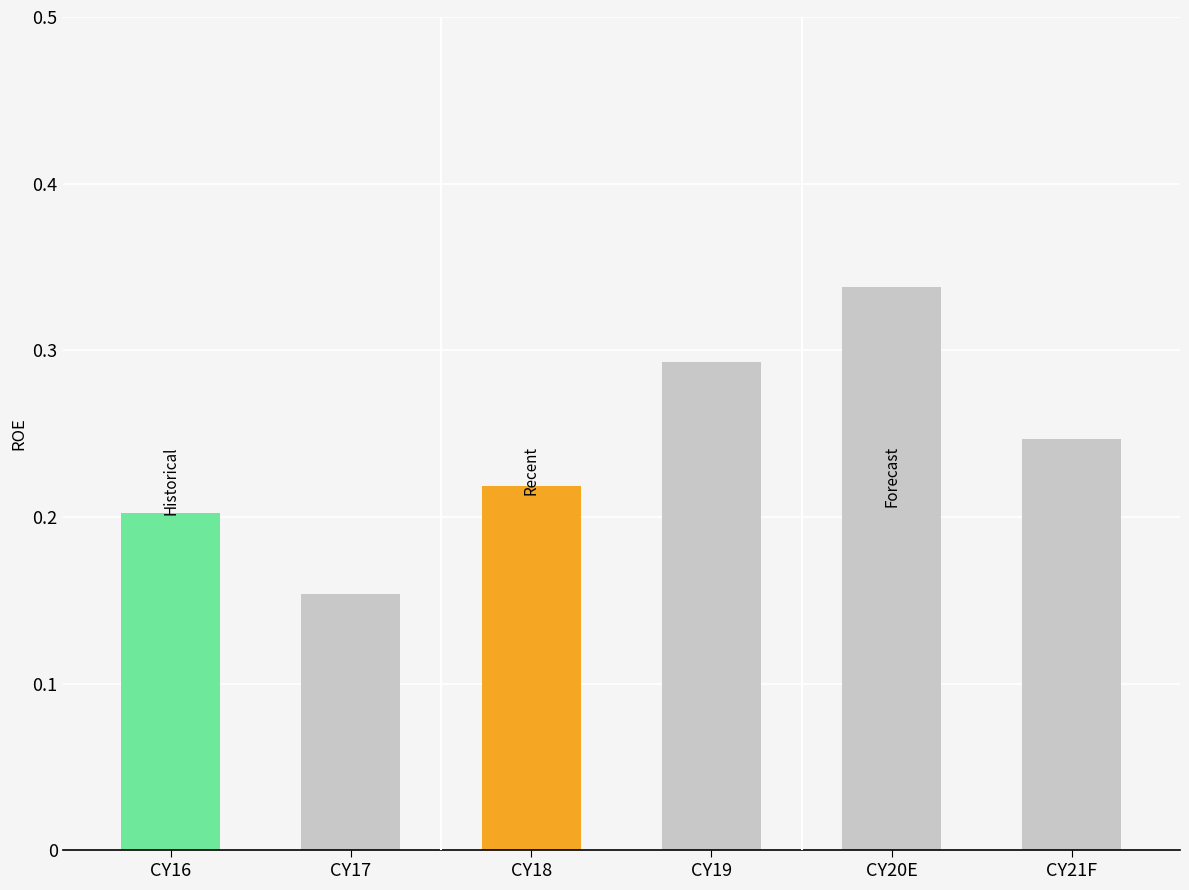

List the labels in order of value, smallest first.

CY17, CY16, CY18, CY21F, CY19, CY20E